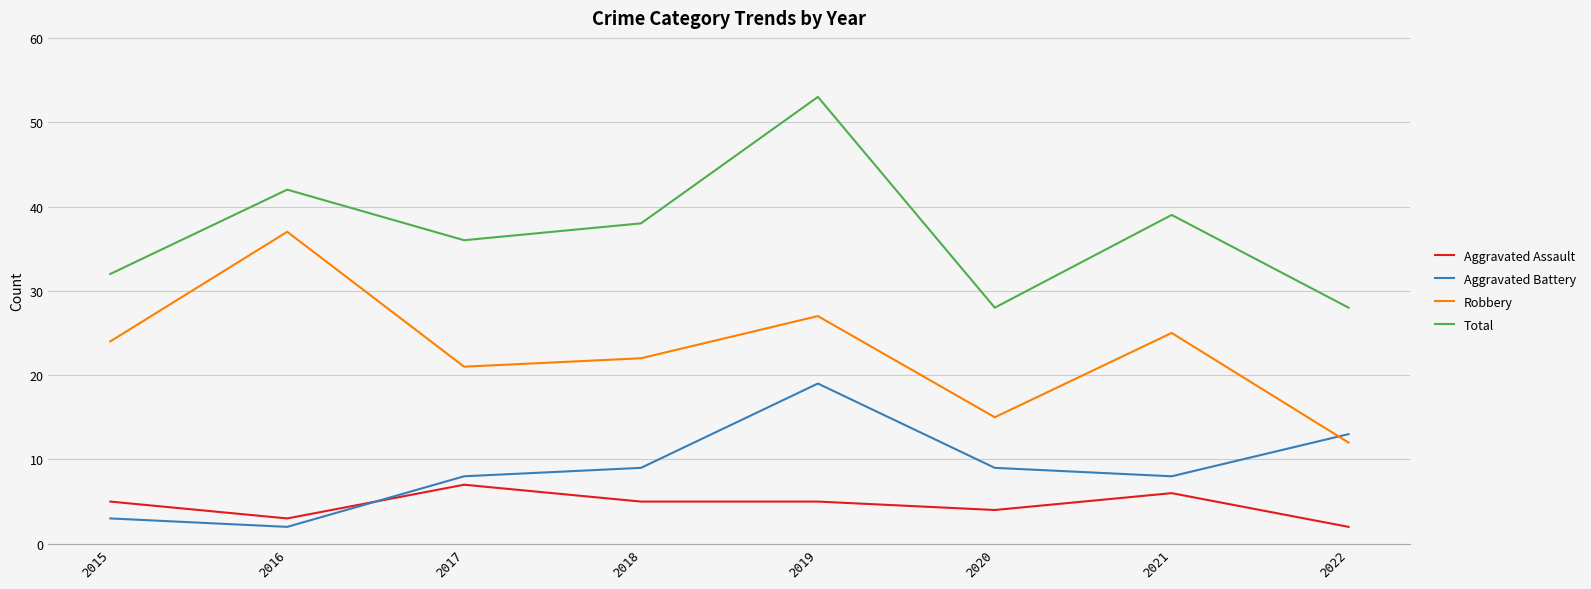

How many series are shown in this chart?

4